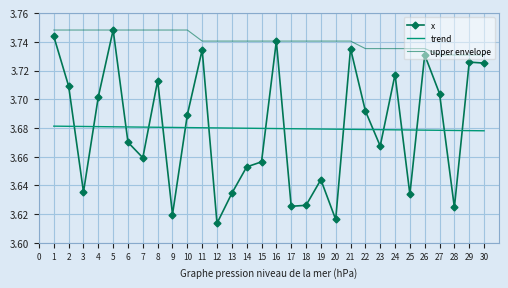

Rank the series at 15 from lowest to highest value.

x, trend, upper envelope